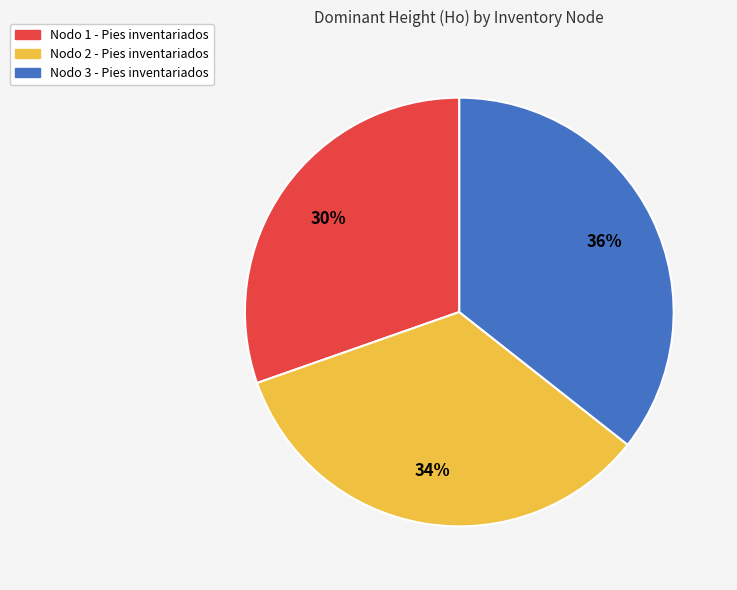

Does Nodo 2 - Pies inventariados account for over 50% of the chart?

No